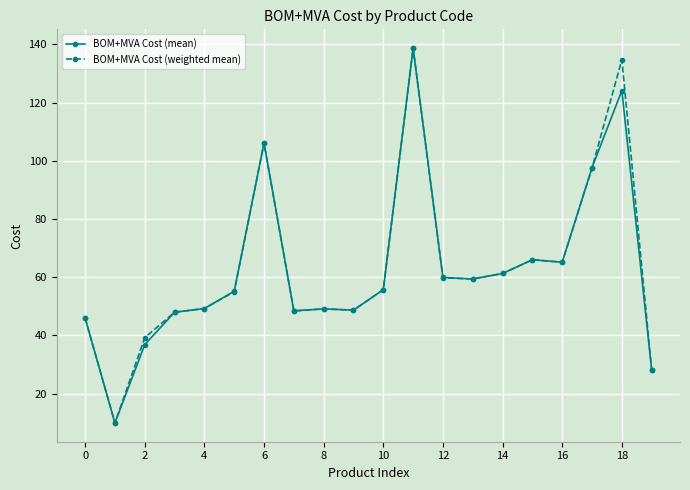

In BOM+MVA Cost (mean), how many points are higher than both neighbors (excluding endpoints)?

5